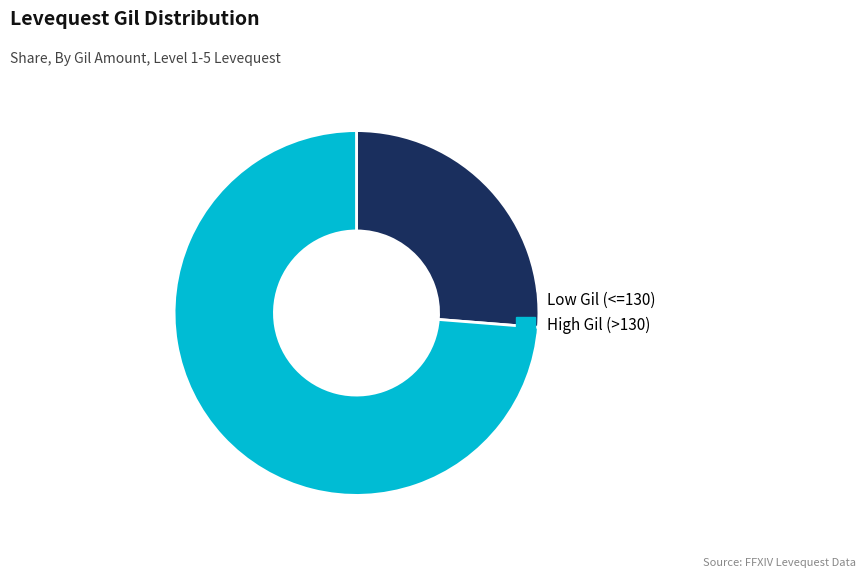

What is the ratio of the value at High Gil (>130) to the value at Low Gil (<=130)?

2.8